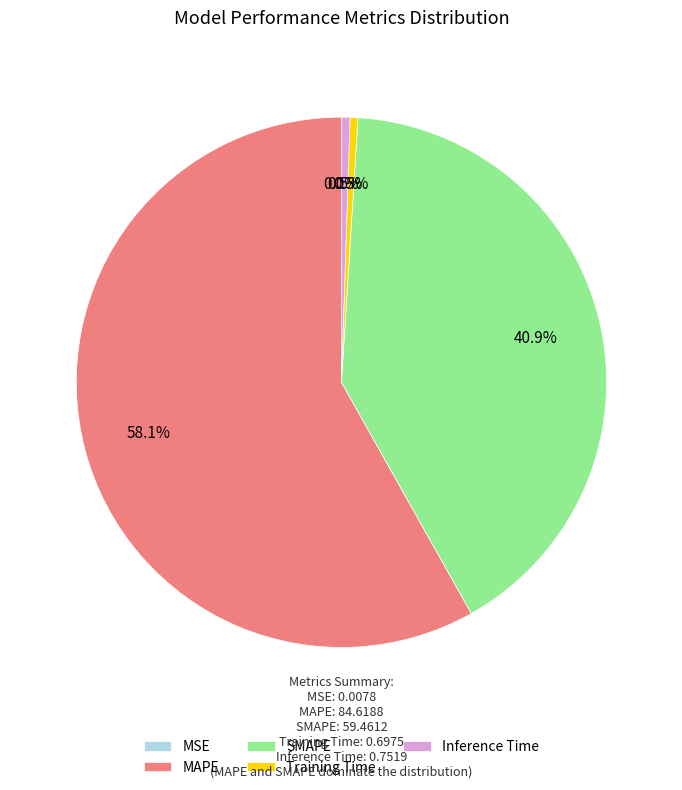

Approximately how many times larger is the value at MAPE compared to SMAPE?

1.4